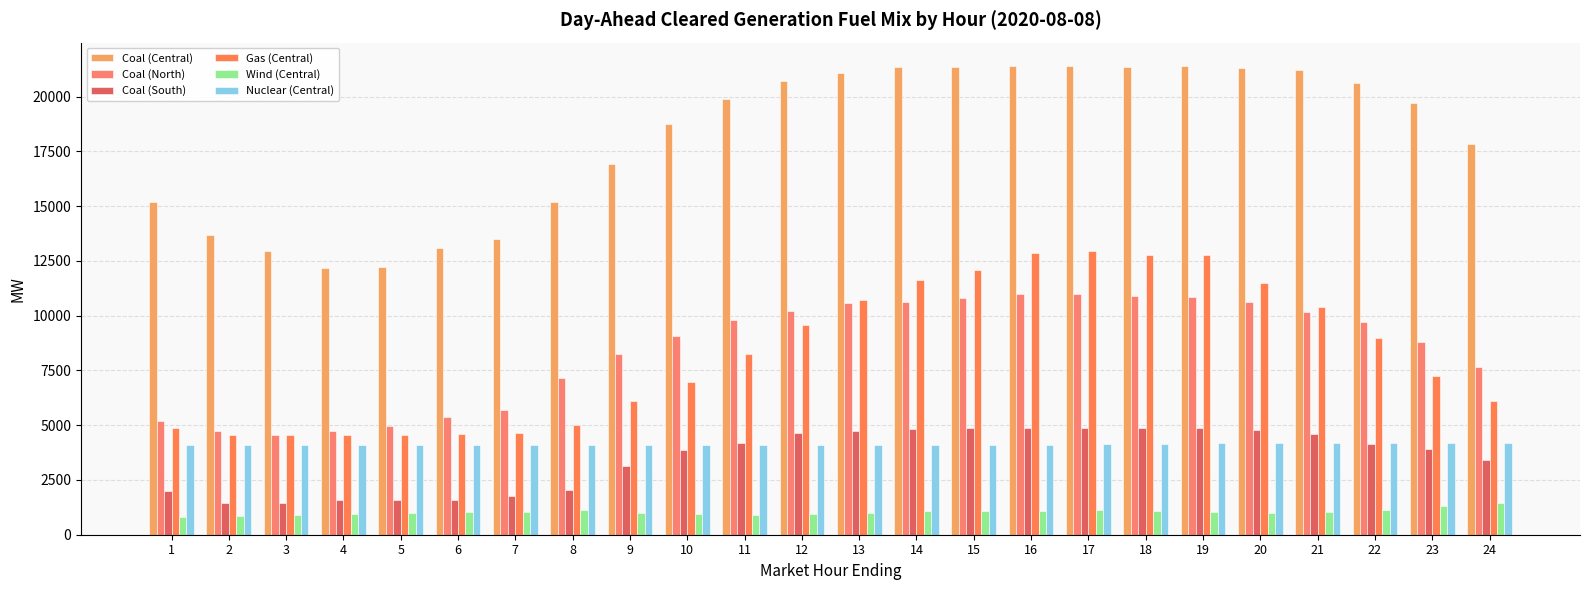

What is the value of the Coal (South) bar at the 10th from the left?

3856.8